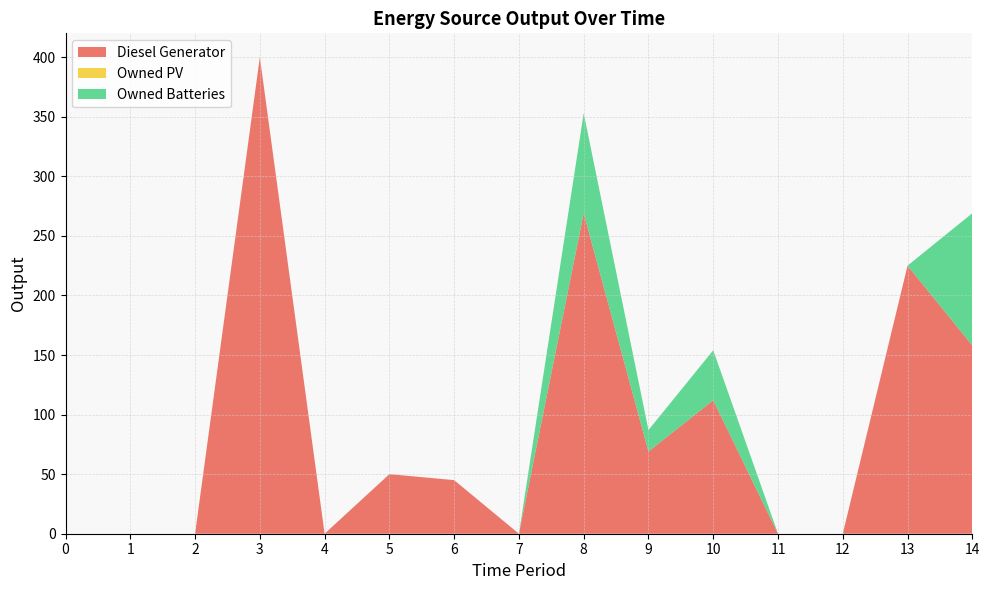

Reading left to right, extract all data points from this chart.

Diesel Generator: 0=0	1=0	2=0	3=400	4=0	5=50	6=45	7=0	8=269	9=69	10=112	11=0	12=0	13=225	14=158
Owned PV: 0=0	1=0	2=0	3=0	4=0	5=0	6=0	7=0	8=0	9=0	10=0	11=0	12=0	13=0	14=0
Owned Batteries: 0=0	1=0	2=0	3=0	4=0	5=0	6=0	7=0	8=84	9=18	10=42	11=0	12=0	13=0	14=111